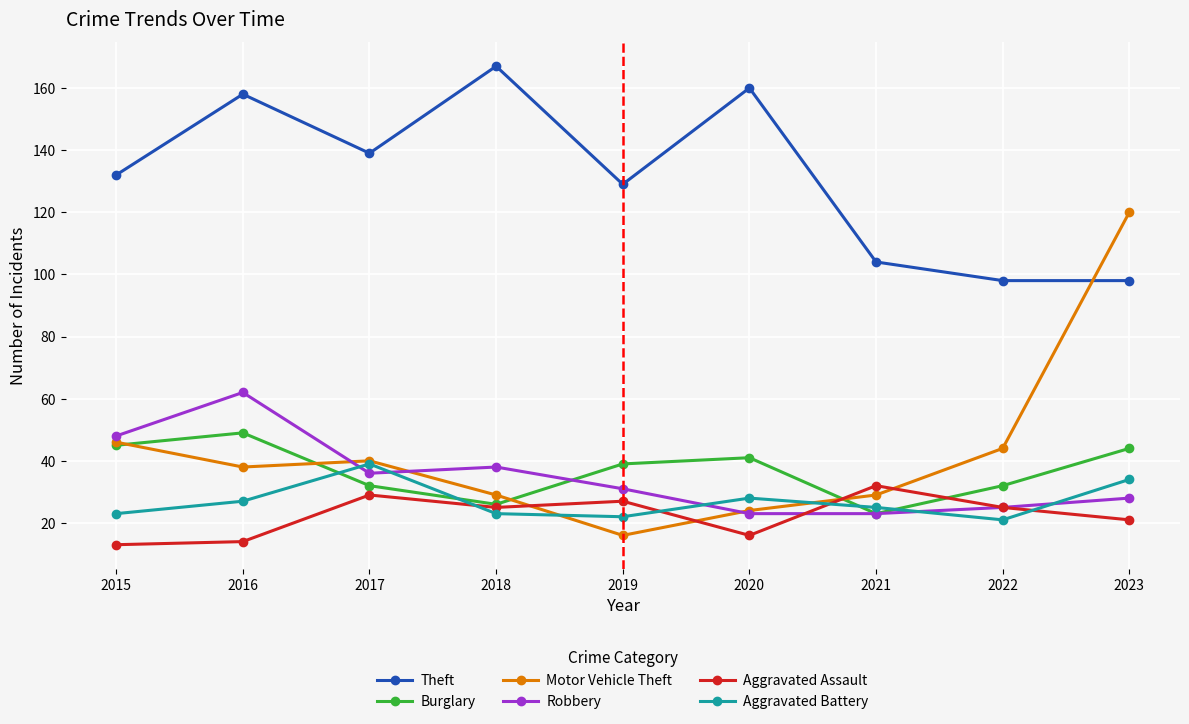

What is the sum of all Aggravated Assault values?

202